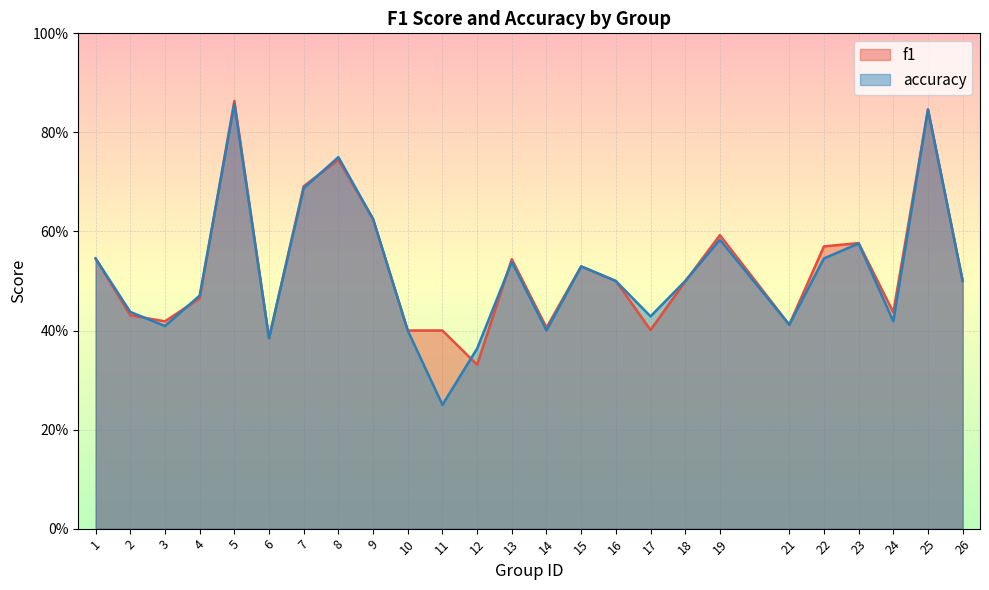

At which category does accuracy reach its first local peak?

5